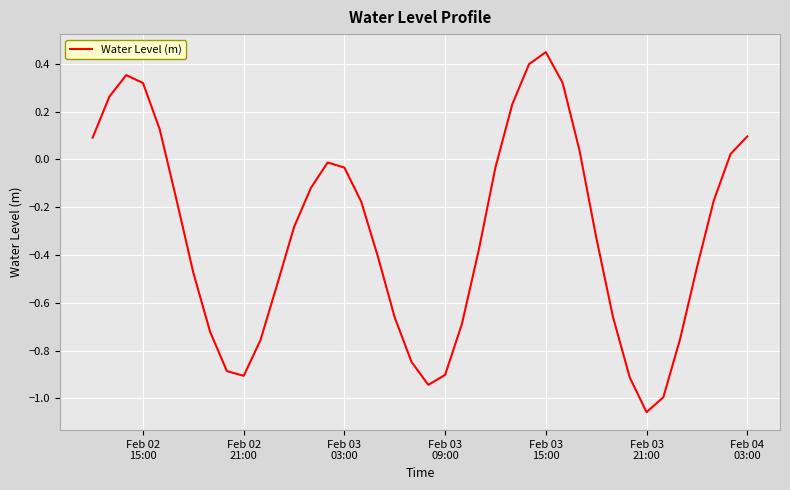

What is the difference between the maximum and minimum values?

1.5